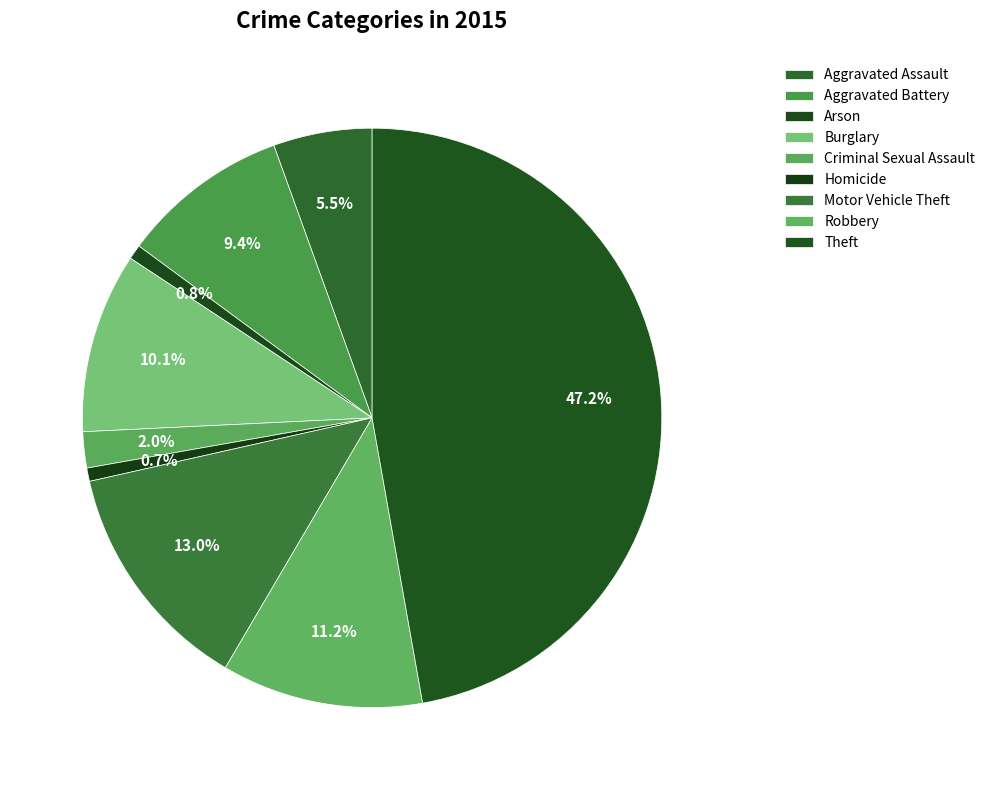

How much of the chart is everything except Burglary?

89.9%